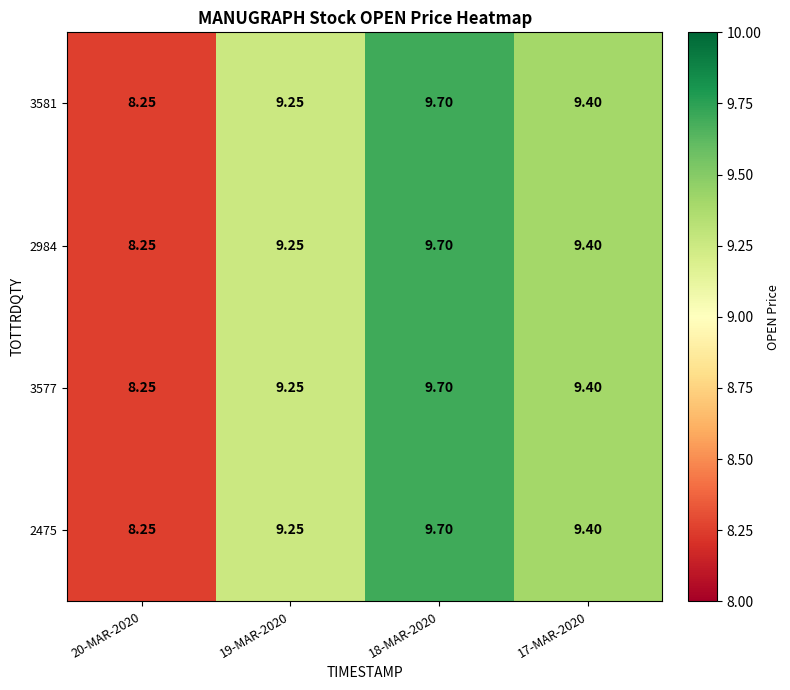

How many values in the 3577 series are below 9?

1